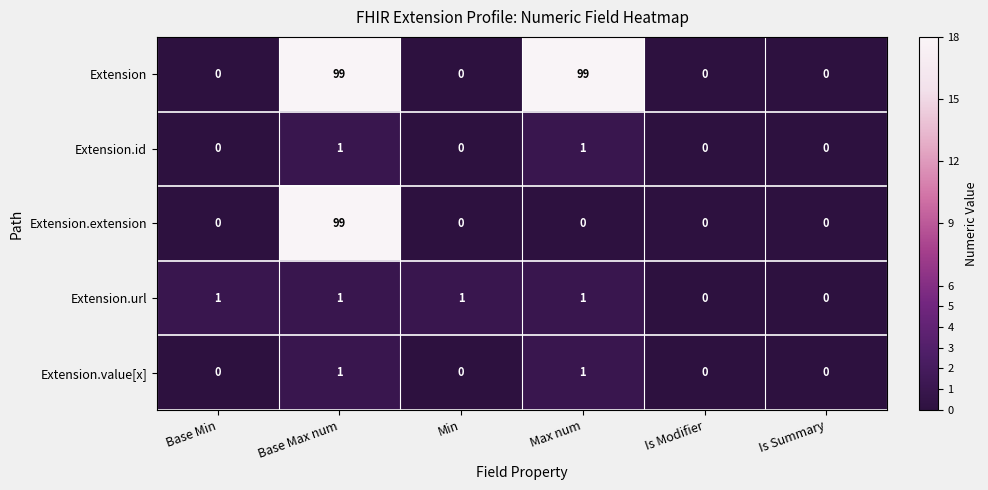

How many Extension.id values are between 0 and 1?

6